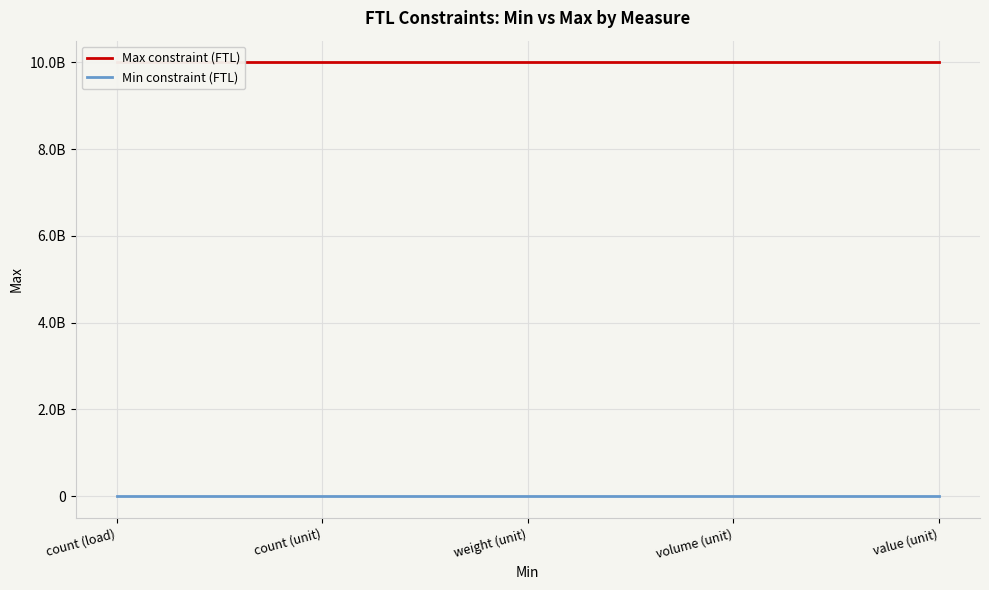

Which category has the lowest value in the Min constraint (FTL) series?

count (load)